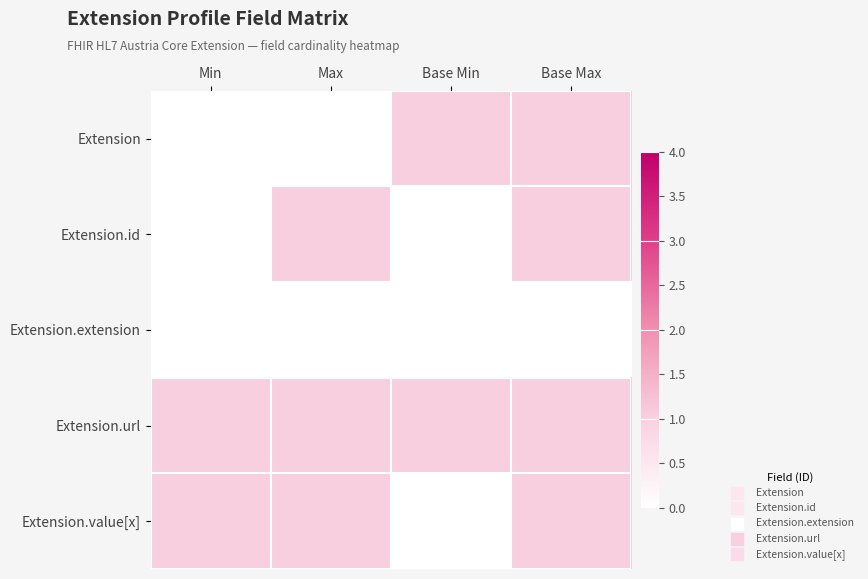

At which category is the sum across all series the highest?

Base Max